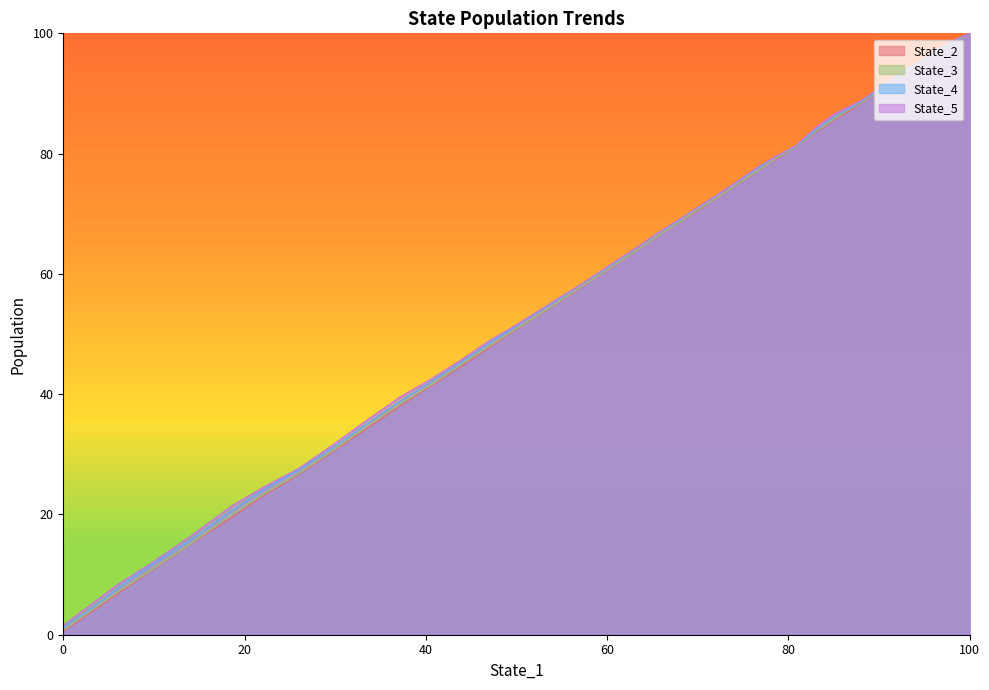

How many lines are shown in the chart?

4